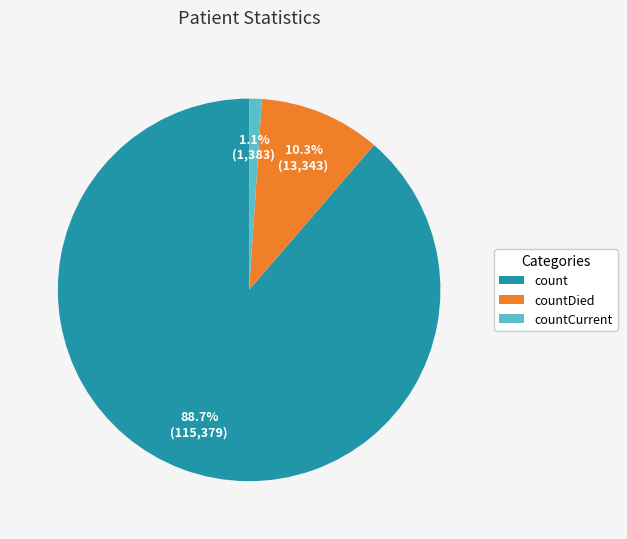

Does any single category account for the majority?

Yes